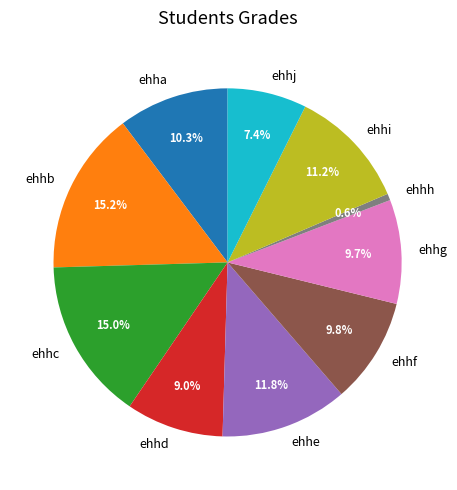

Is it true that ehhe is 1% of the pie?

False